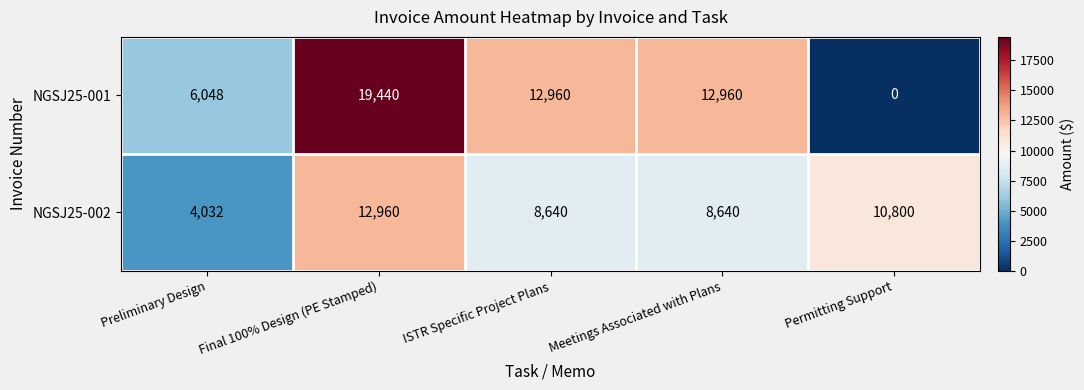

What is the difference between the NGSJ25-001 values at Final 100% Design (PE Stamped) and Preliminary Design?

13392